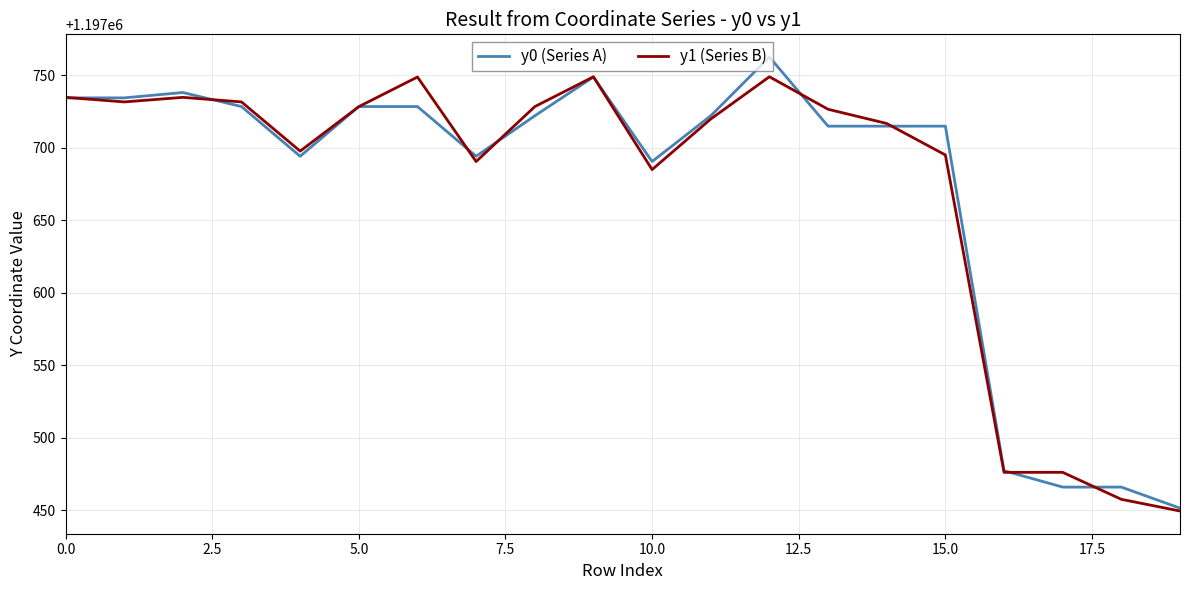

What is the maximum value shown in the chart?

1197762.4